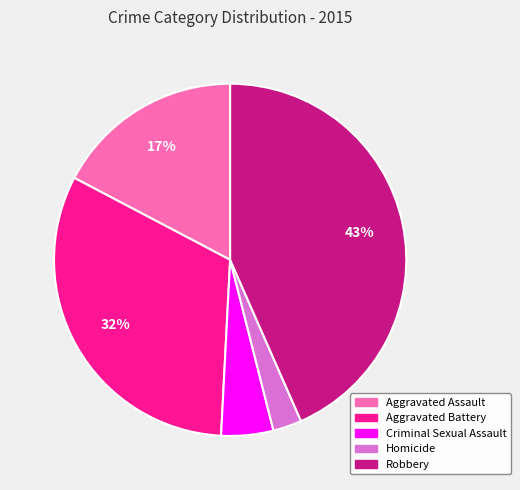

To the nearest percent, what is the average slice percentage?

20%